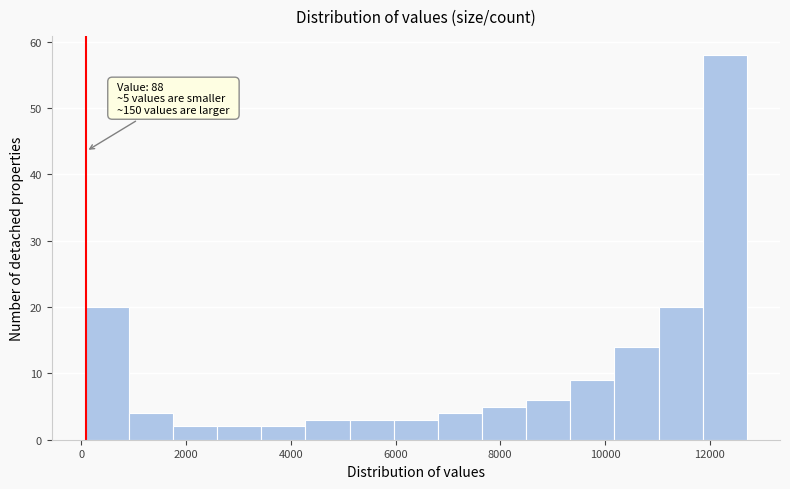

Which range on the x-axis has the tallest bar?

11800 to 12800